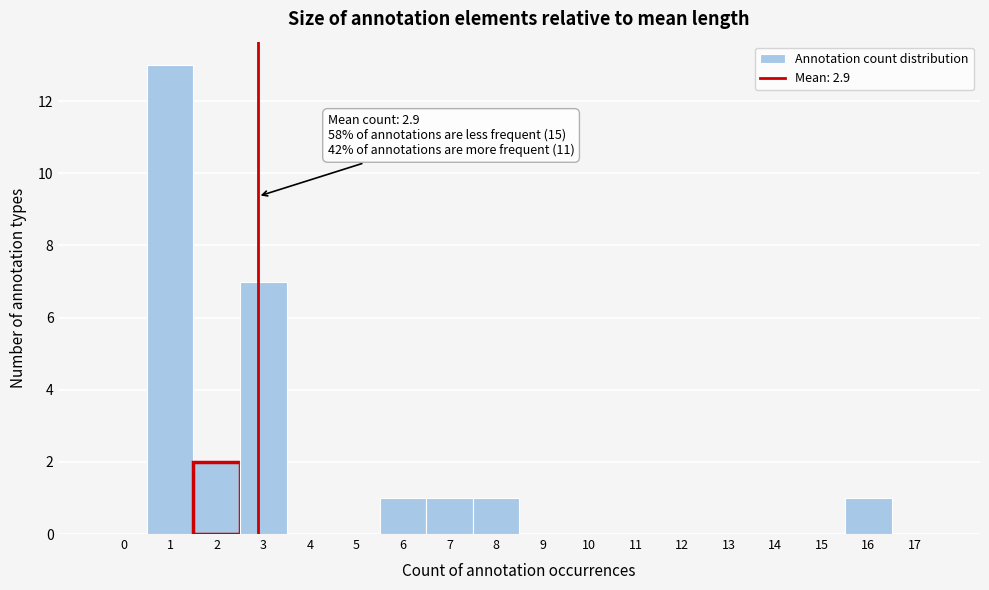

Which range on the x-axis has the tallest bar?

0.5 to 1.5